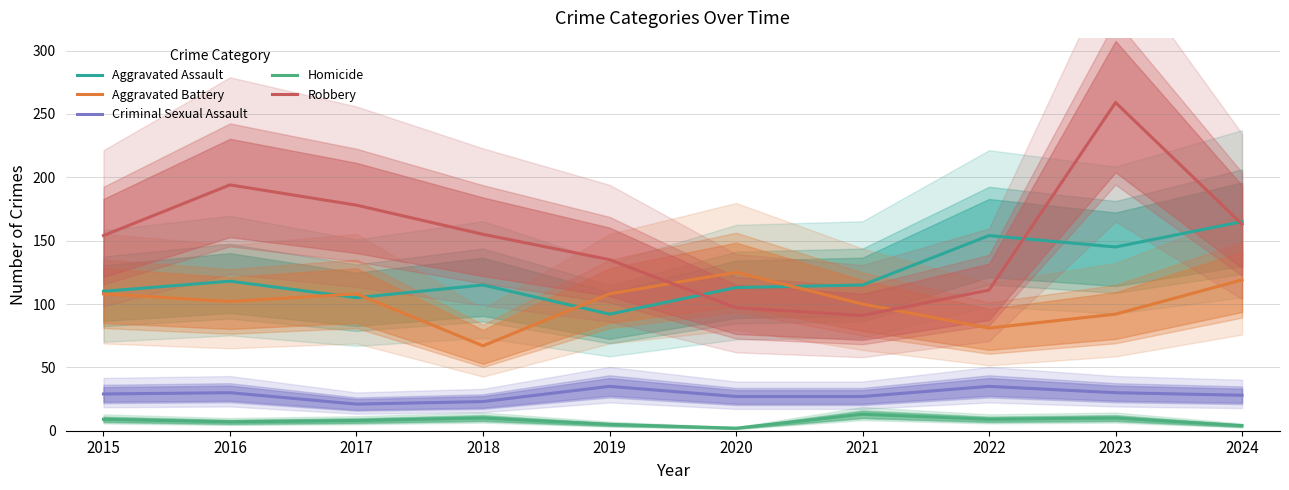

List the labels in order of Aggravated Battery value, largest first.

2020, 2024, 2015, 2017, 2019, 2016, 2021, 2023, 2022, 2018